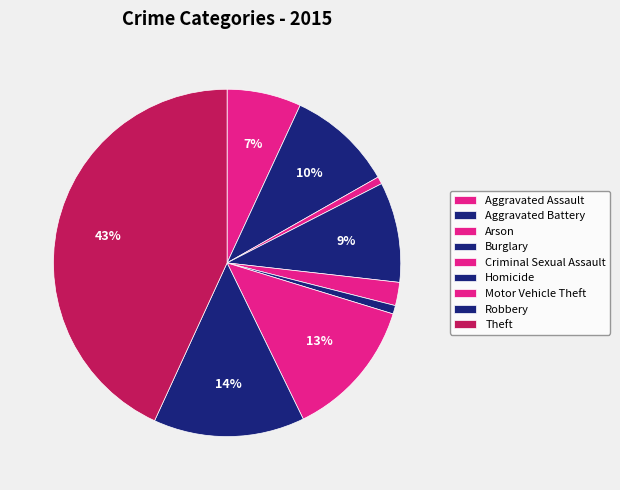

How much of the chart is everything except Aggravated Battery?

90.1%